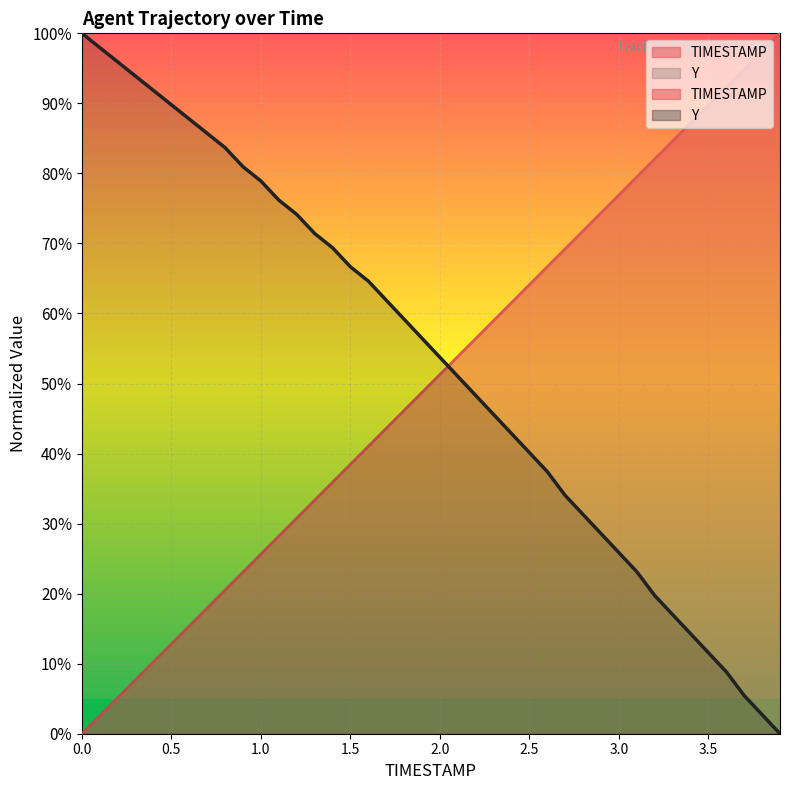

At 2.3, list the series in order from largest to smallest.

TIMESTAMP, Y